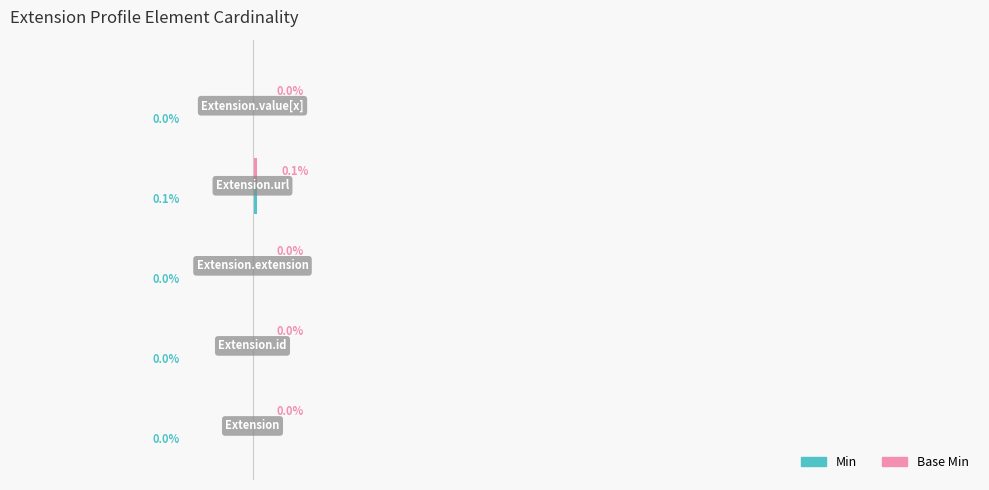

Reading left to right, what are all the values shown in this chart?

Min: 0.0	0.0	0.0	0.1	0.0
Base Min: 0.0	0.0	0.0	0.1	0.0